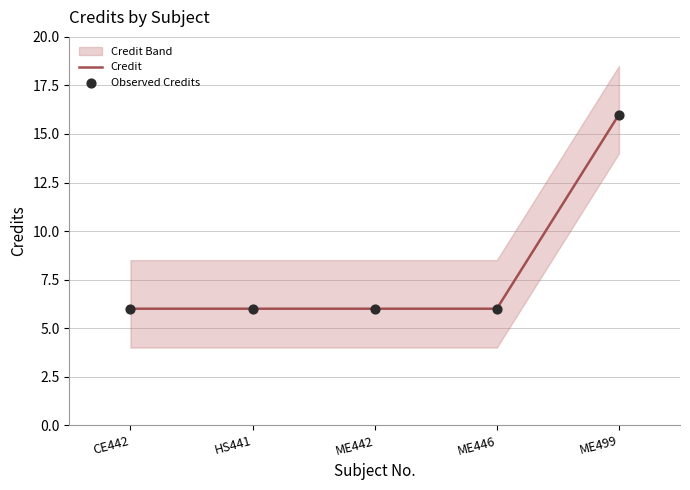

True or false: Credit has a value of 2 at ME442.

False